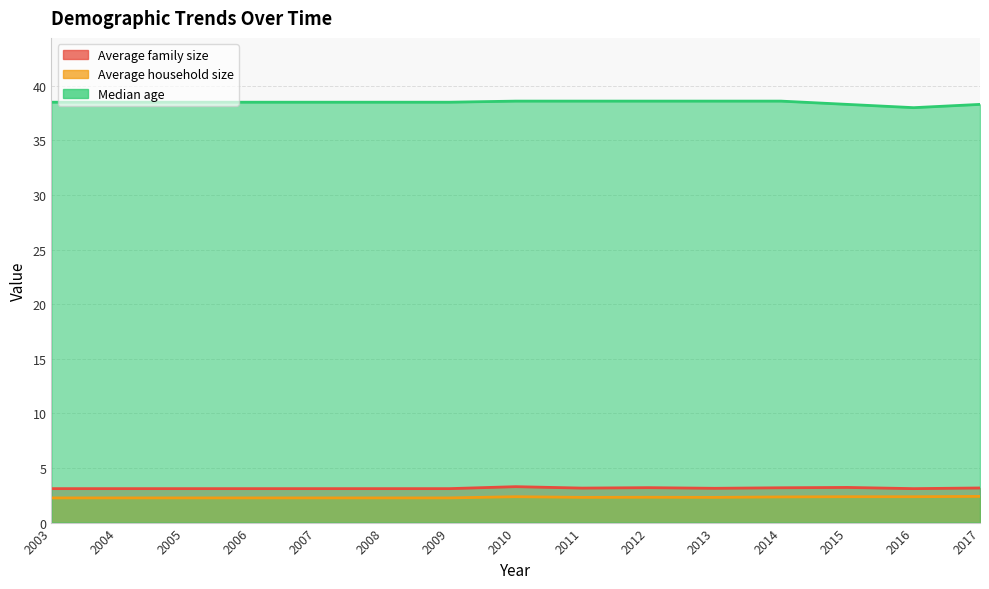

Between 2012 and 2017, which series saw the biggest shift?

Median age